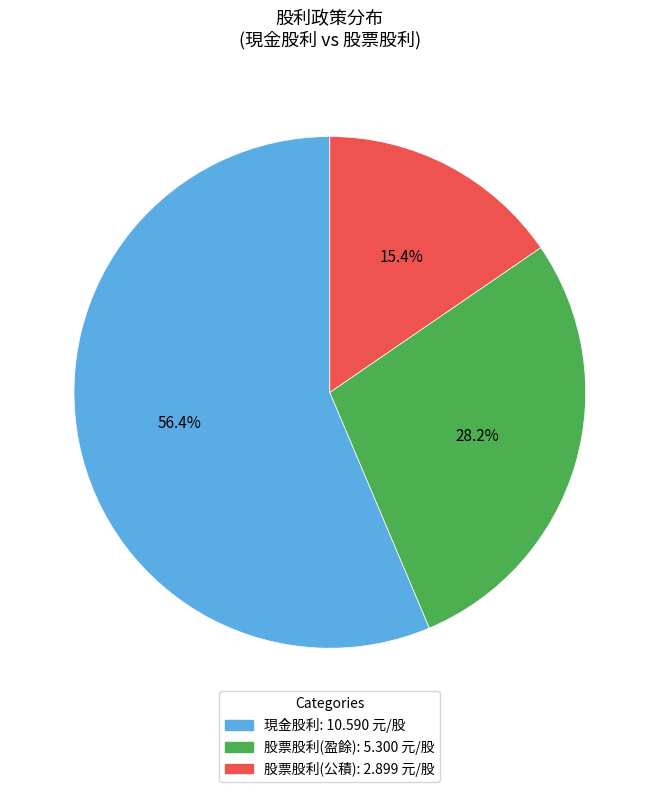

Rank the categories by value from lowest to highest.

股票股利(公積), 股票股利(盈餘), 現金股利